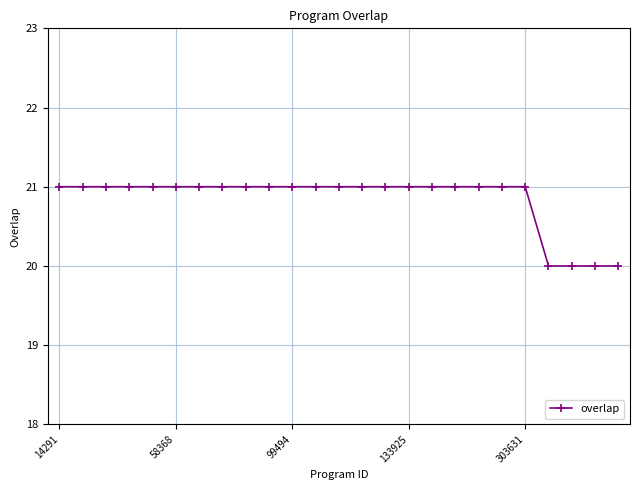

What is the value of the 6th point from the left?

21